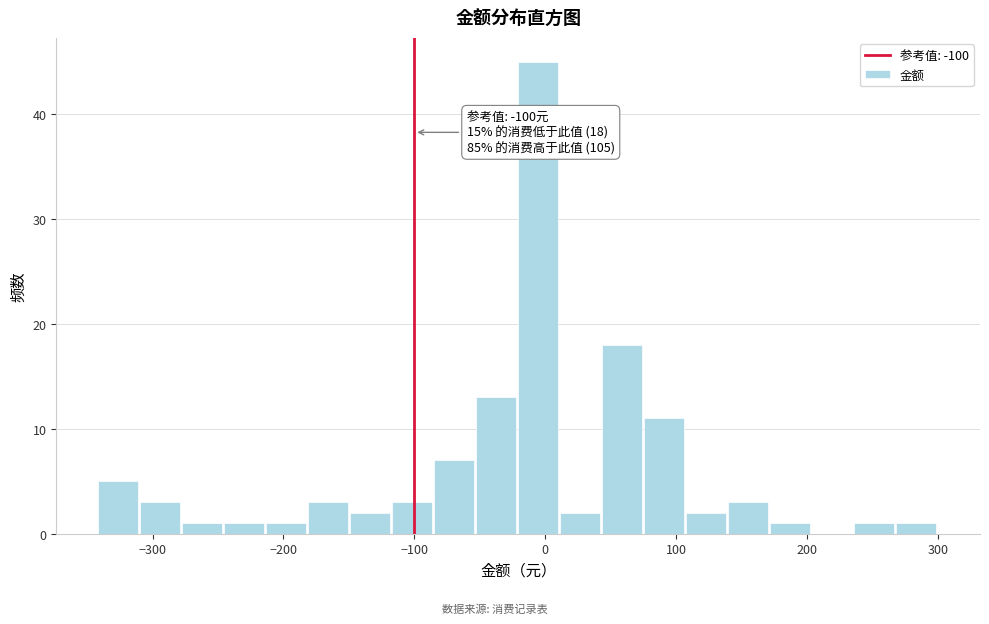

Around what value on the x-axis is the tallest bar? Give the approximate position of its centre, as read against the axis.

-10